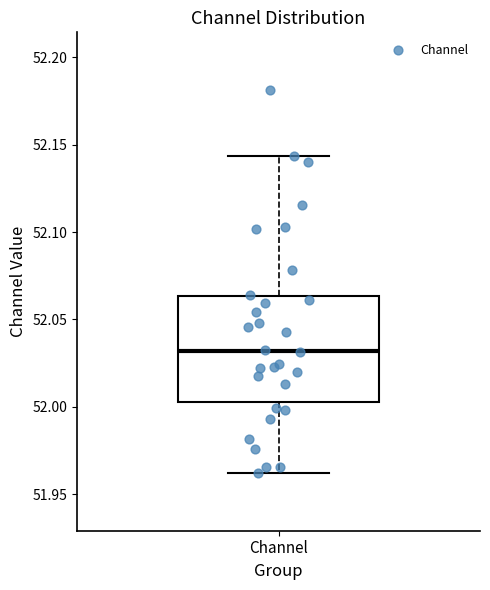

Transcribe this box plot: give where the median line is, the range the box spans, and where the two whiskers end, as read against the y-axis. The values are not printed on the chart, so give them approximately, as read against the axis.

median 52.030, box 52.005 to 52.065, whiskers 51.960 to 52.145